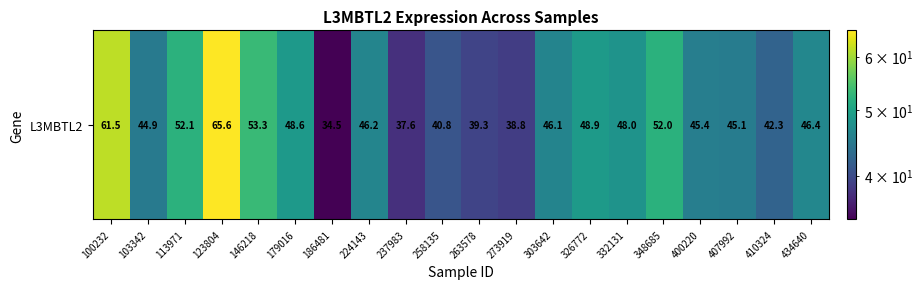

At which category does the chart reach its minimum across all series?

186481